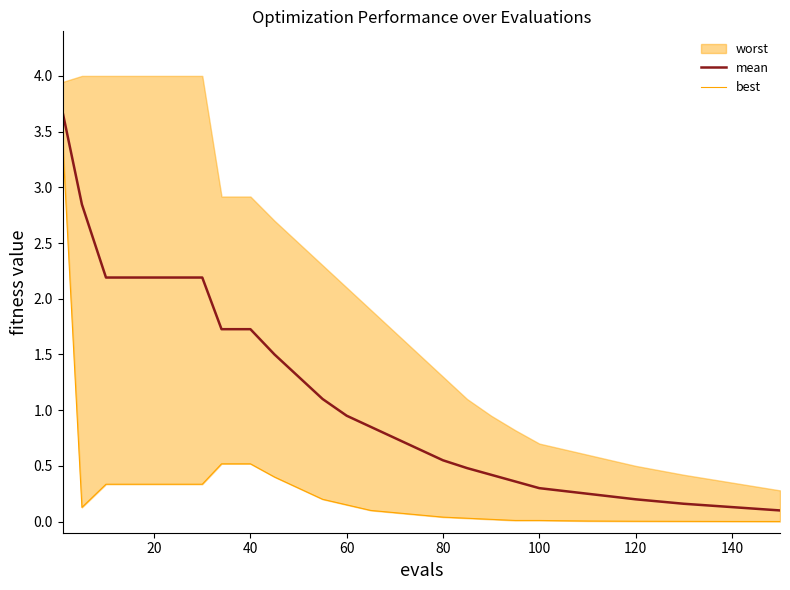

What is the sum of all best values?

8.2